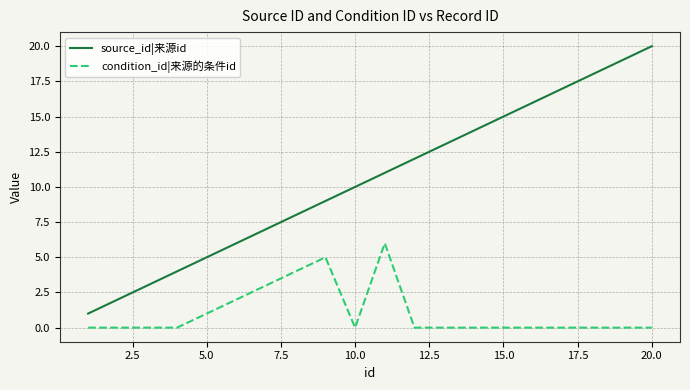

List the series in order of their overall mean, highest first.

source_id|来源id, condition_id|来源的条件id